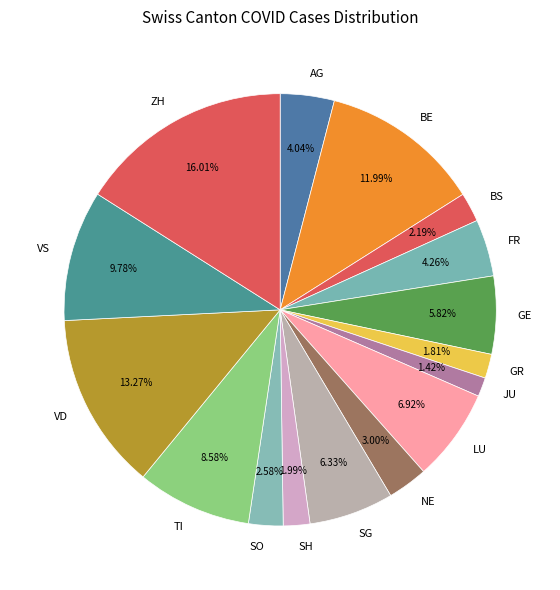

To the nearest percent, what portion does TI represent?

9%